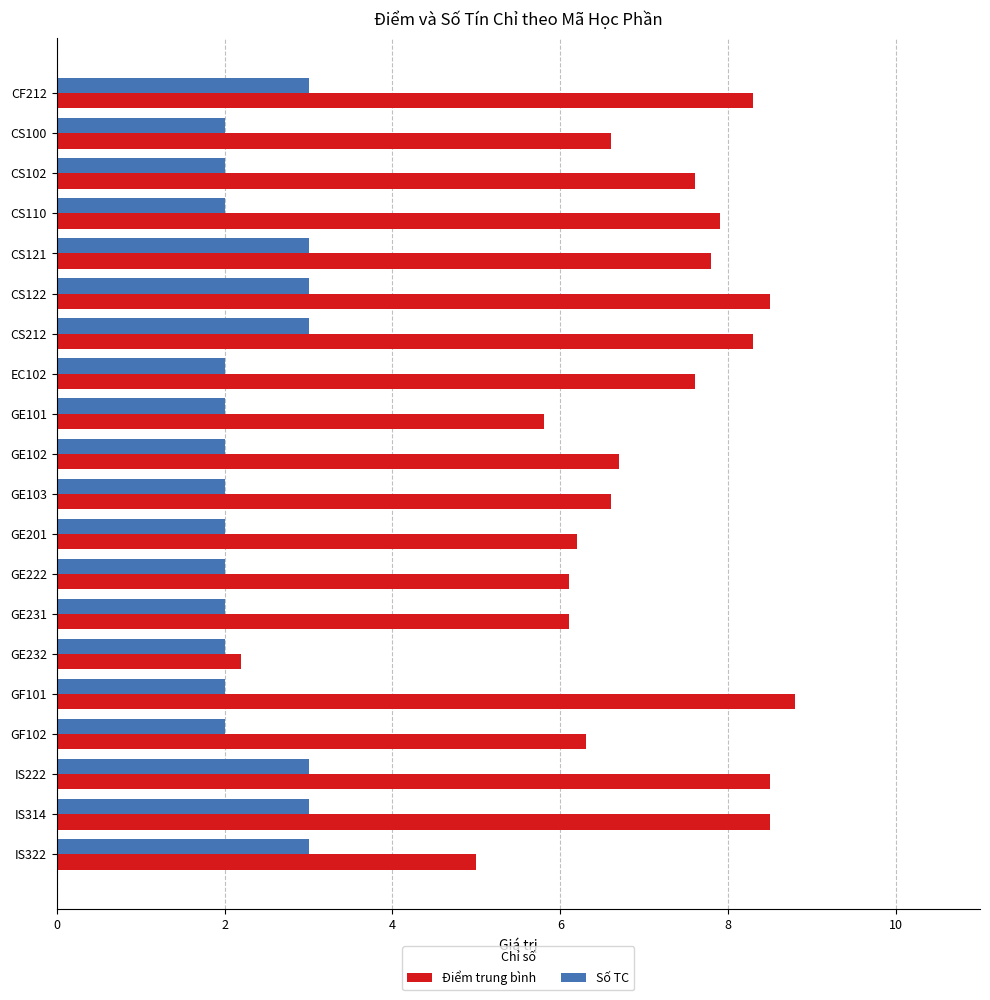

What are all the series names shown in the legend?

Điểm trung bình, Số TC